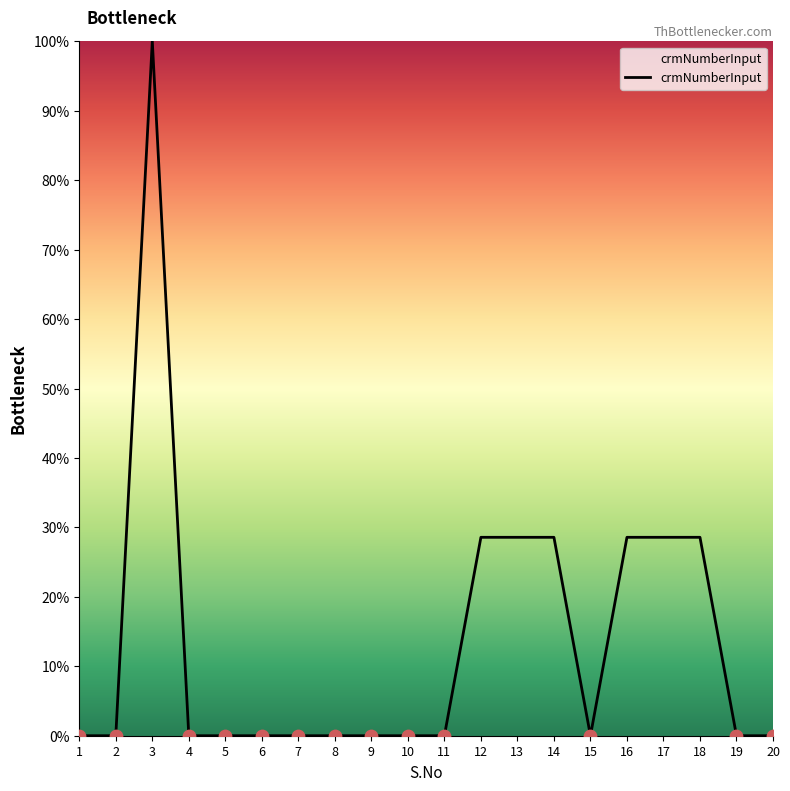

What is the change in value from 14 to 20?

-28.6